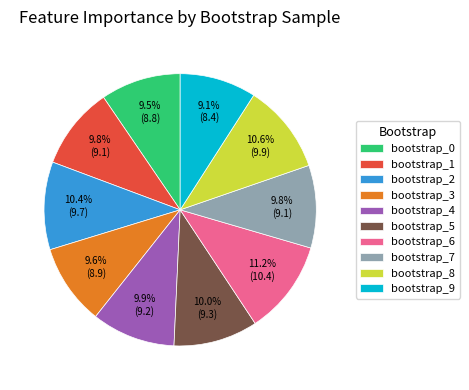

Is it true that bootstrap_9 is 1% of the pie?

False